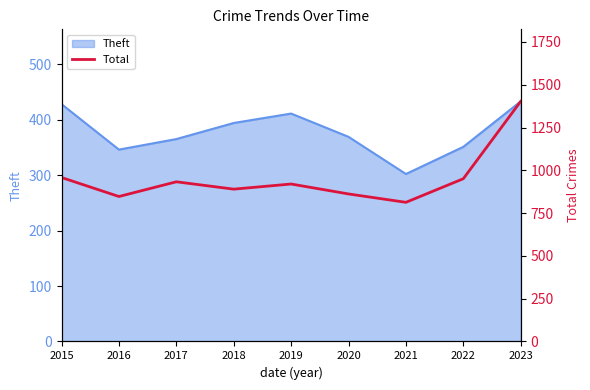

The value of Theft at 2022 is 351. True or false?

True